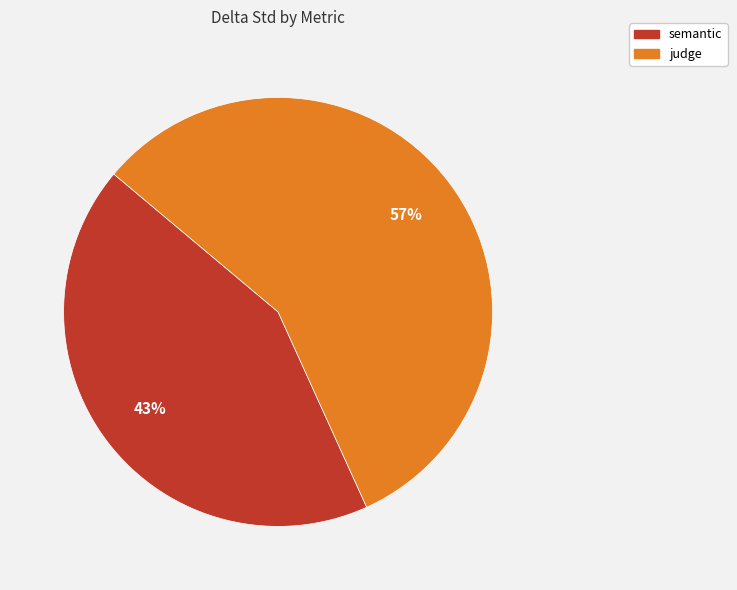

Which slice represents more than half of the pie?

judge